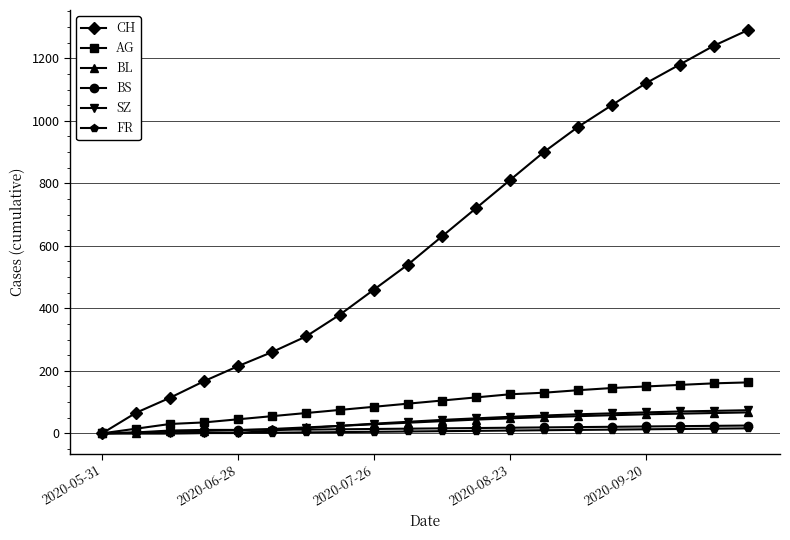

What is the maximum value for SZ?

74